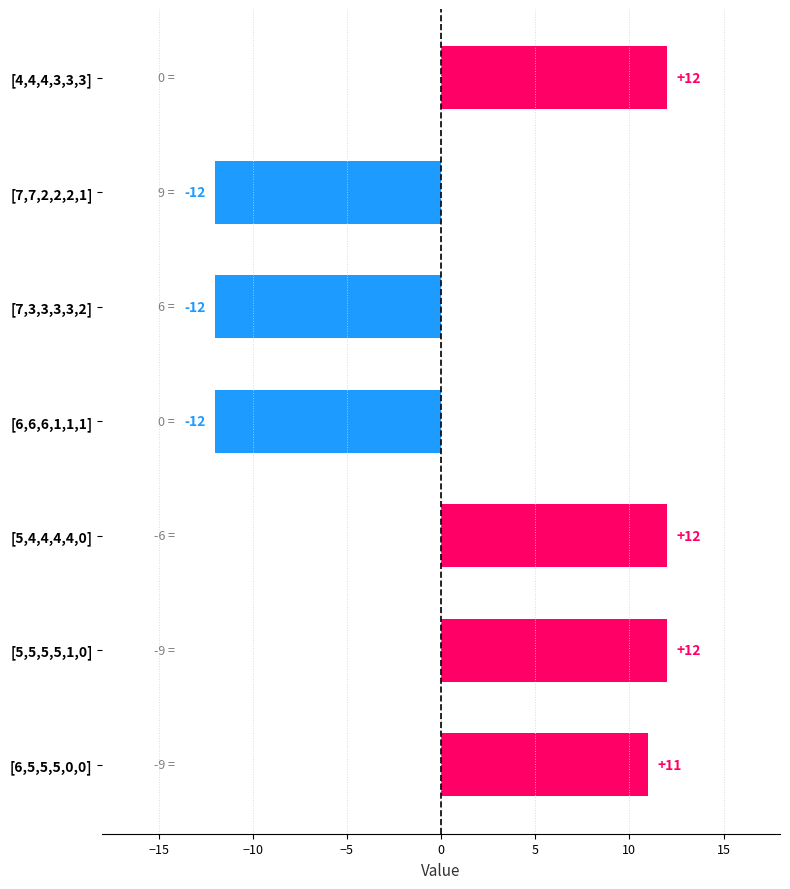

What is the minimum value shown in the chart?

-12